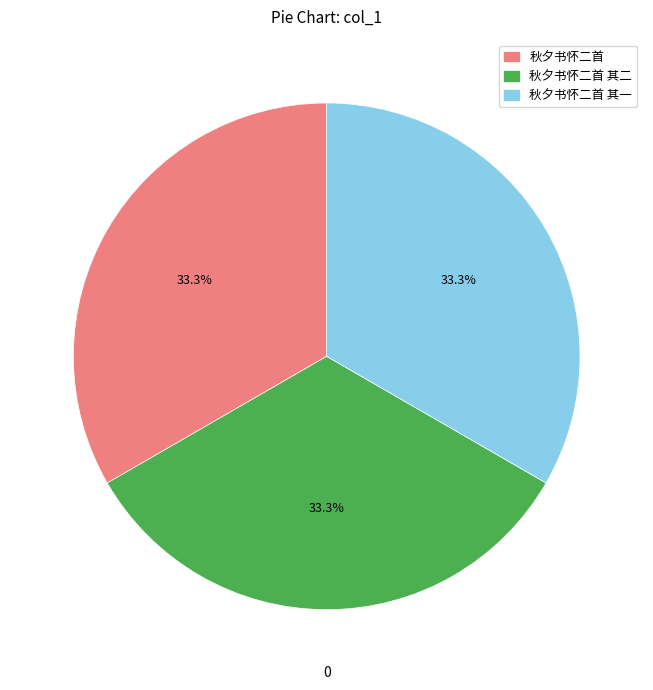

Is there any slice that represents more than half of the pie?

No